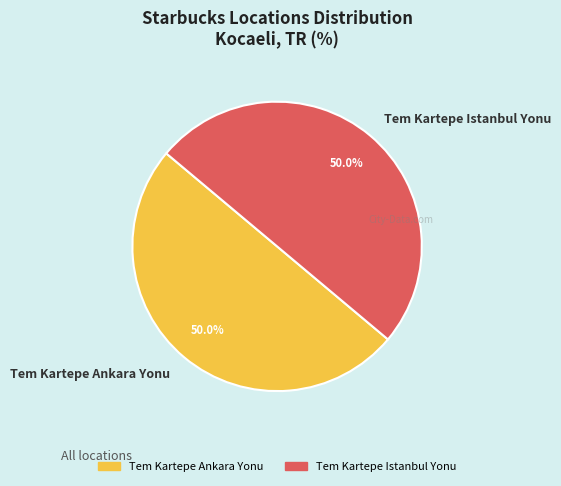

How many segments does this pie chart have?

2